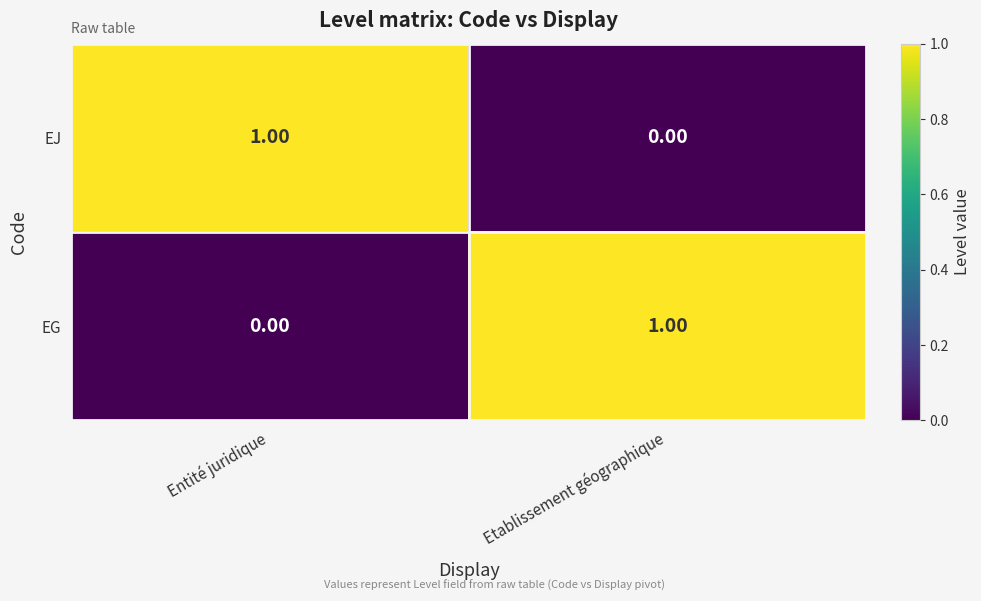

Rank the series at Entité juridique from highest to lowest value.

EJ, EG